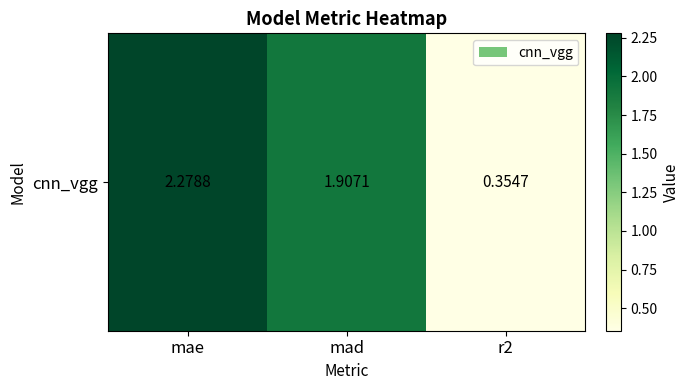

Reading left to right, transcribe all the data shown in this chart.

2.3	1.9	0.4